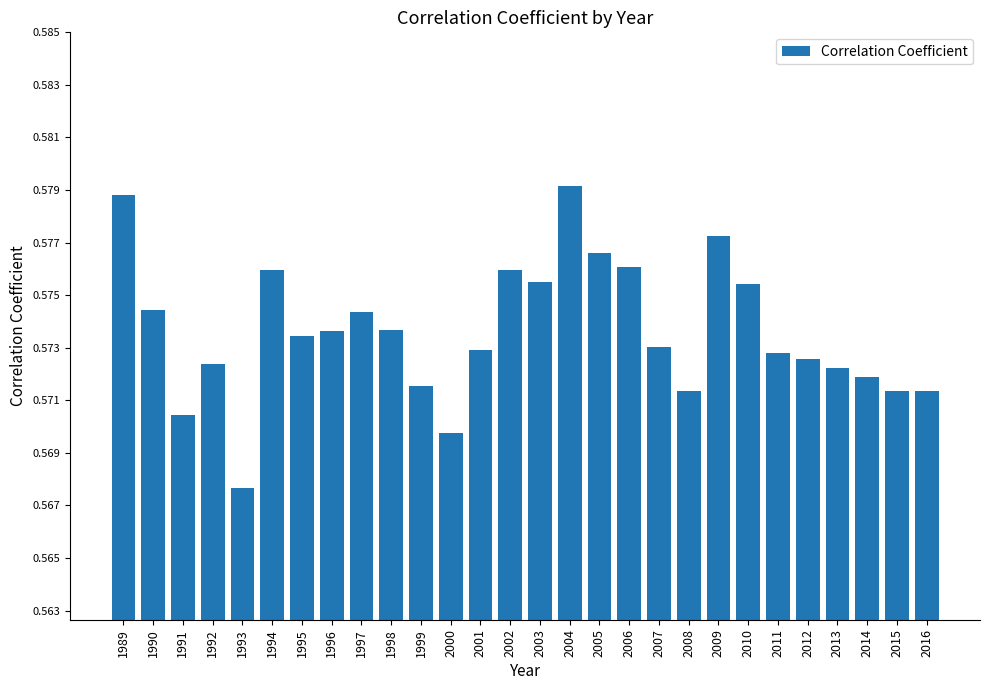

At which category does the chart reach its peak across all series?

2004